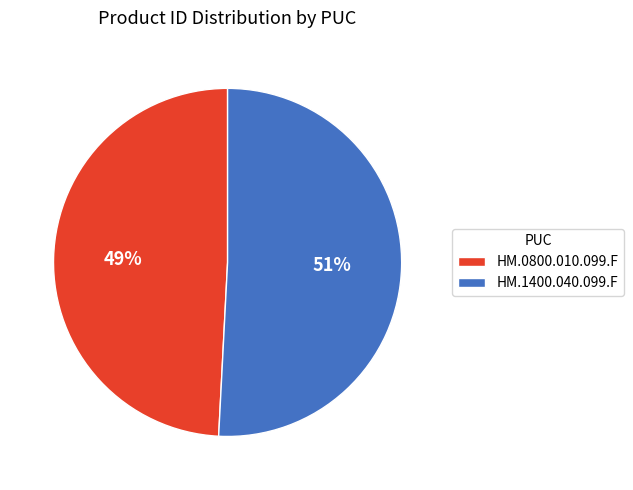

Is it true that HM.1400.040.099.F is 40% of the pie?

False